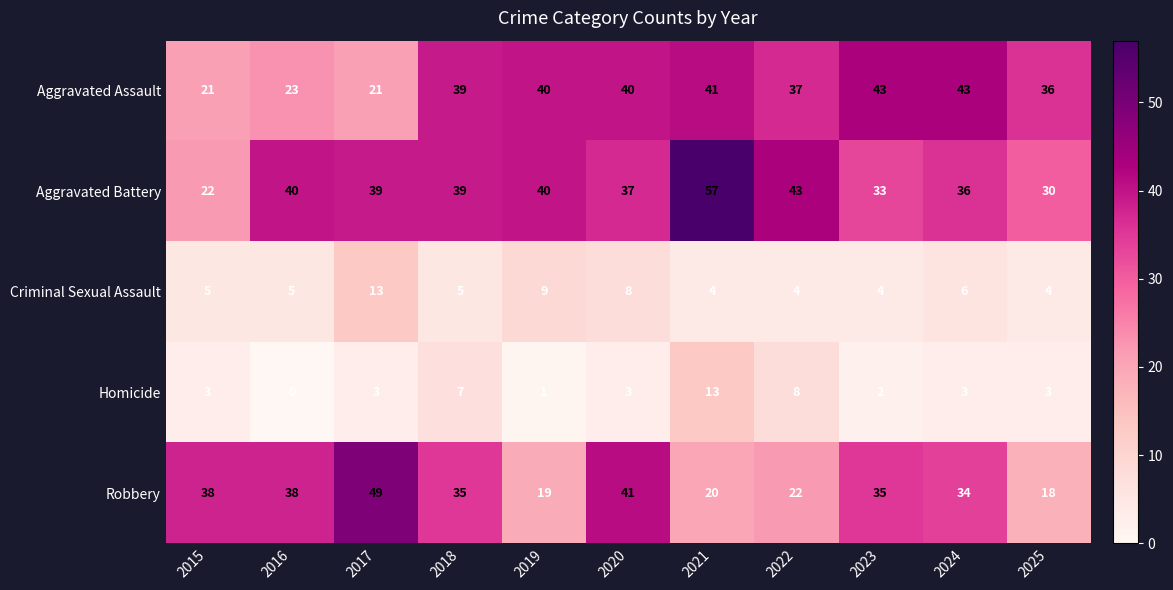

Between 2017 and 2023, which series saw the biggest shift?

Aggravated Assault